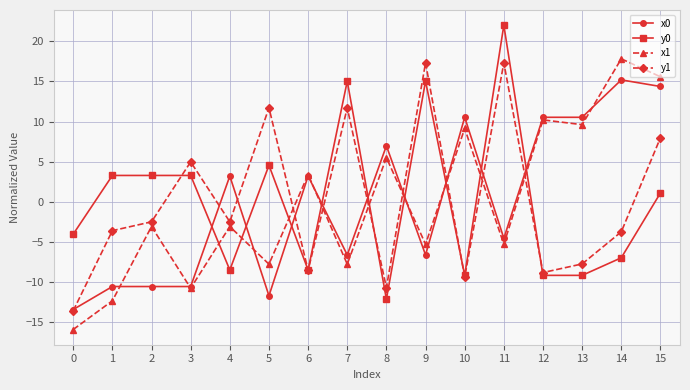

What is the value of the x1 point at the 8th from the left?

-7.8